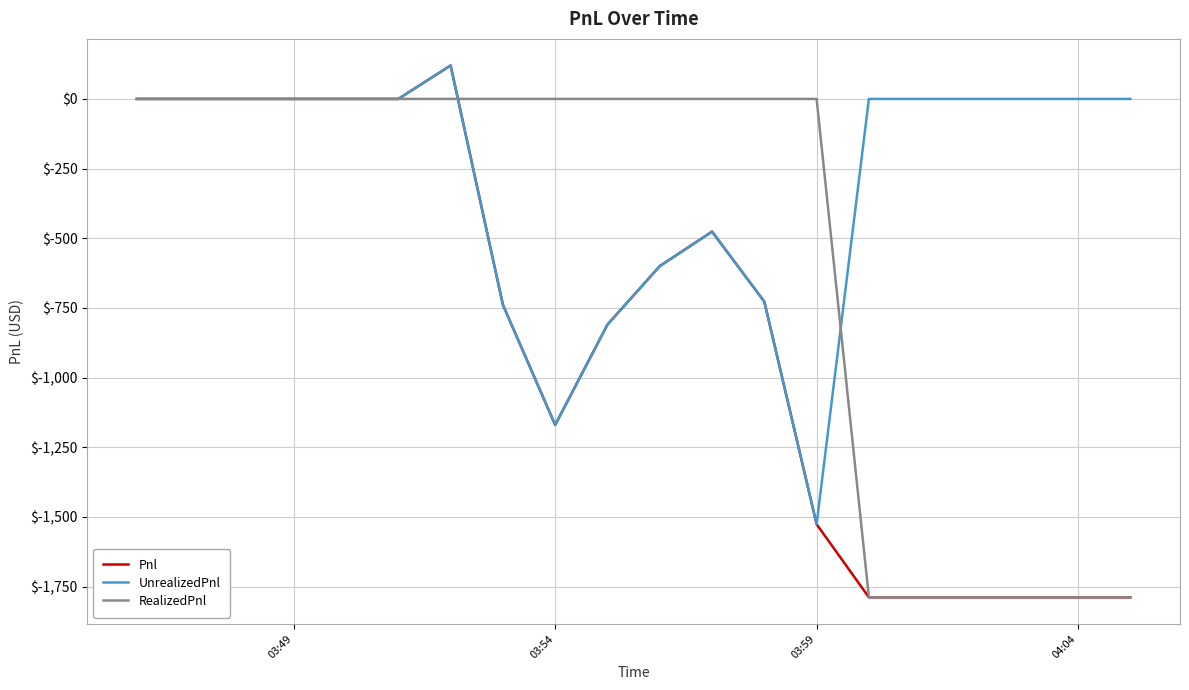

Which series has the largest total across all categories?

UnrealizedPnl